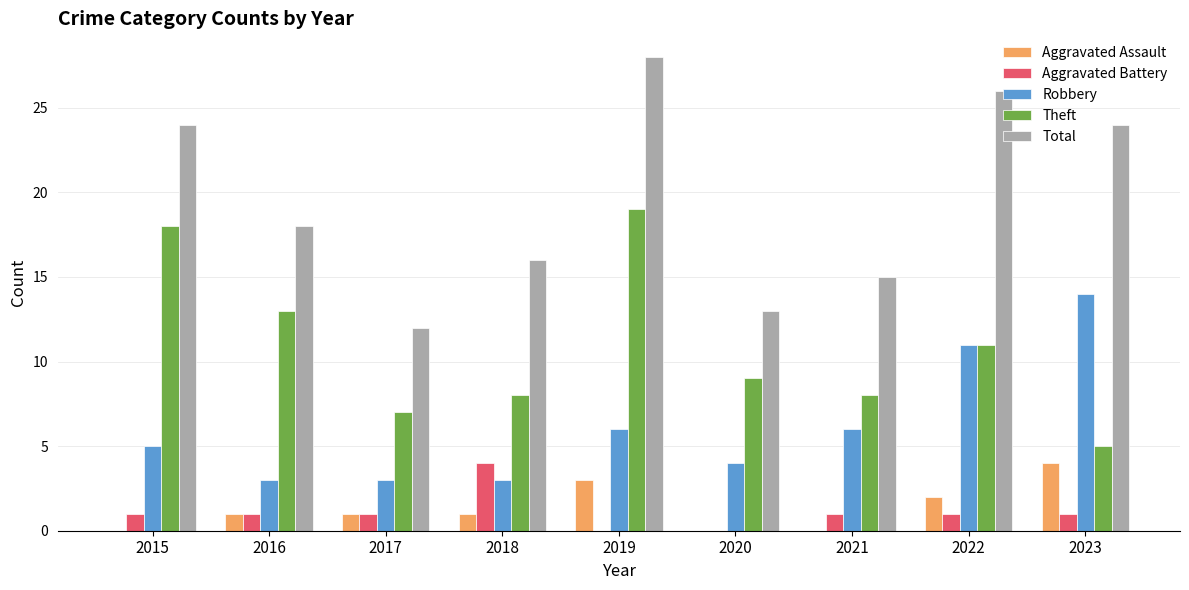

Count the number of categories in the chart.

9